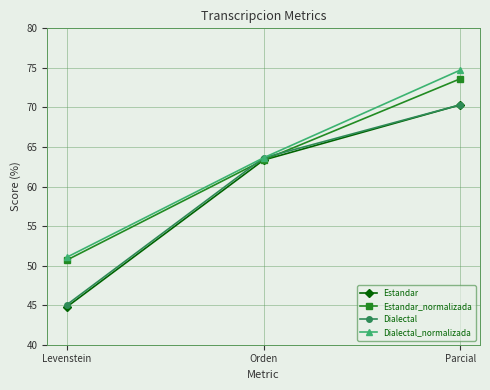

At which category is the sum across all series the highest?

Parcial